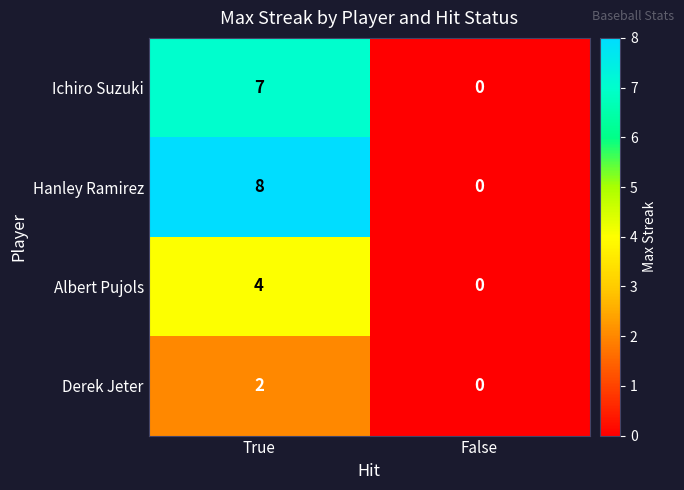

At which category is the sum across all series the highest?

True